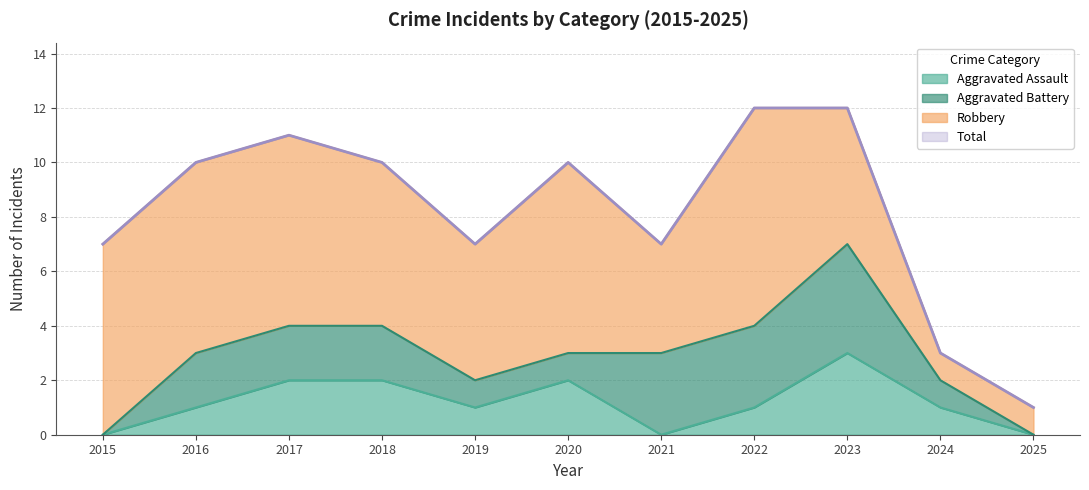

At how many categories does at least one series exceed 5?

9